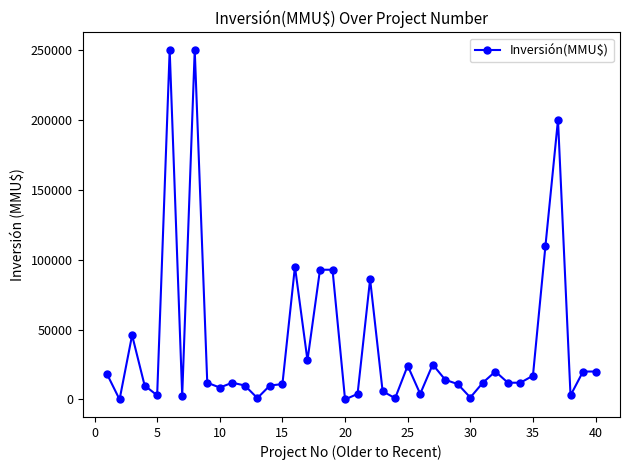

What is the sum of all values?

1555410